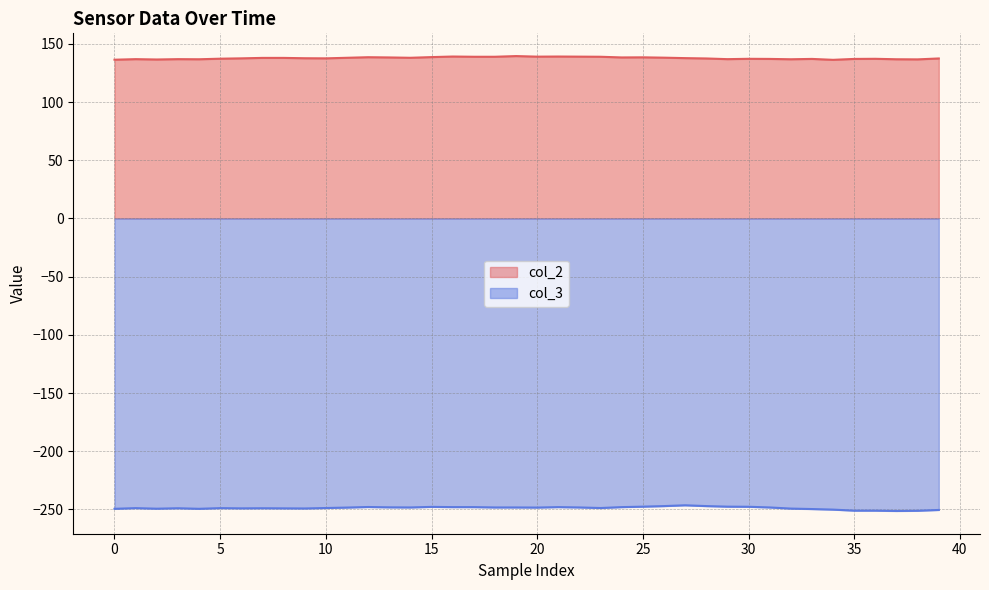

What is the highest value of the col_3 series?

-246.4